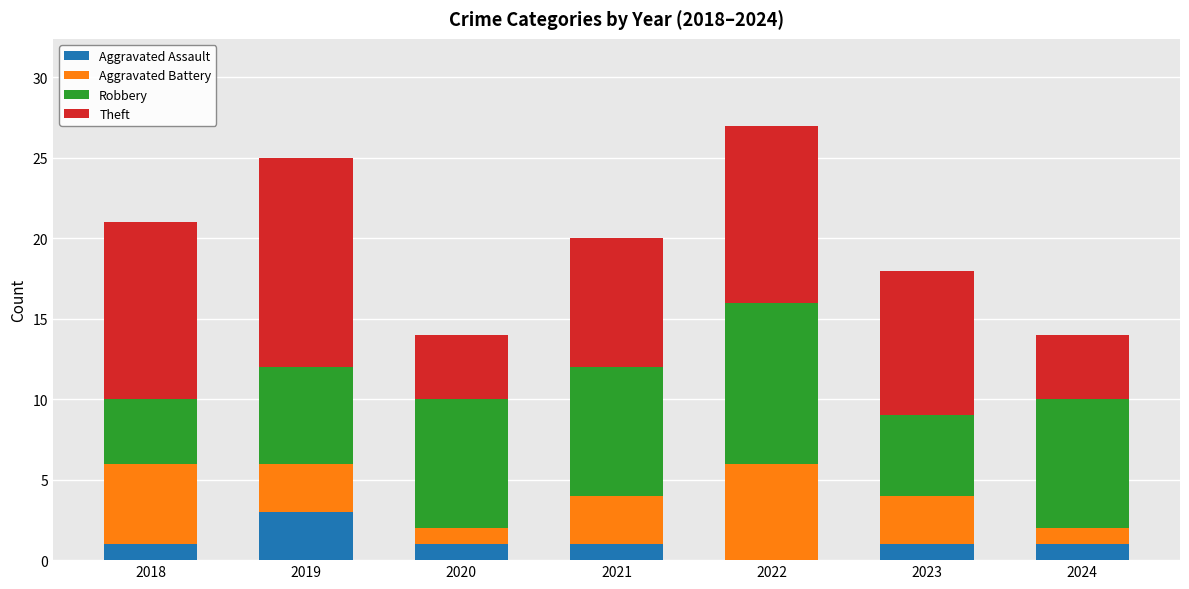

Which category has the highest value in the Aggravated Assault series?

2019